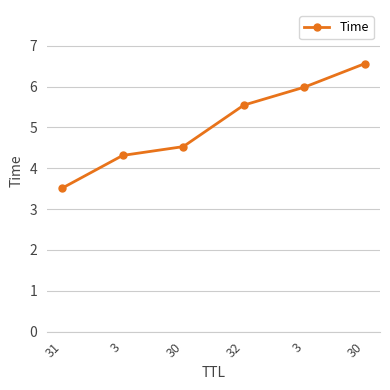

The value at 3 is 10.8. True or false?

False